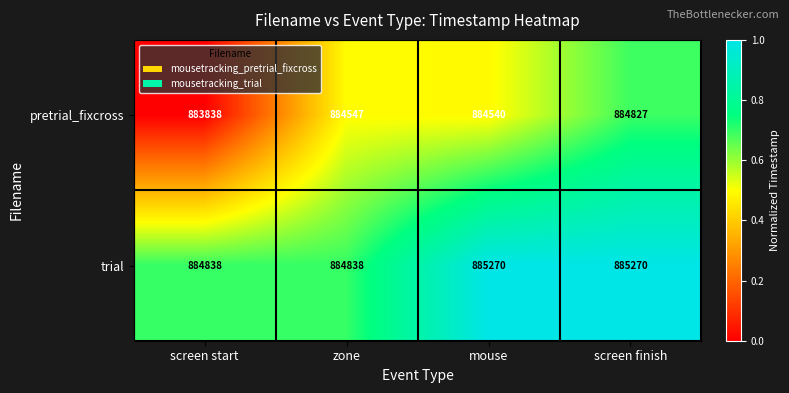

Reading right to left, transcribe all the data shown in this chart.

pretrial_fixcross: 884827	884540	884547	883838
trial: 885270	885270	884838	884838